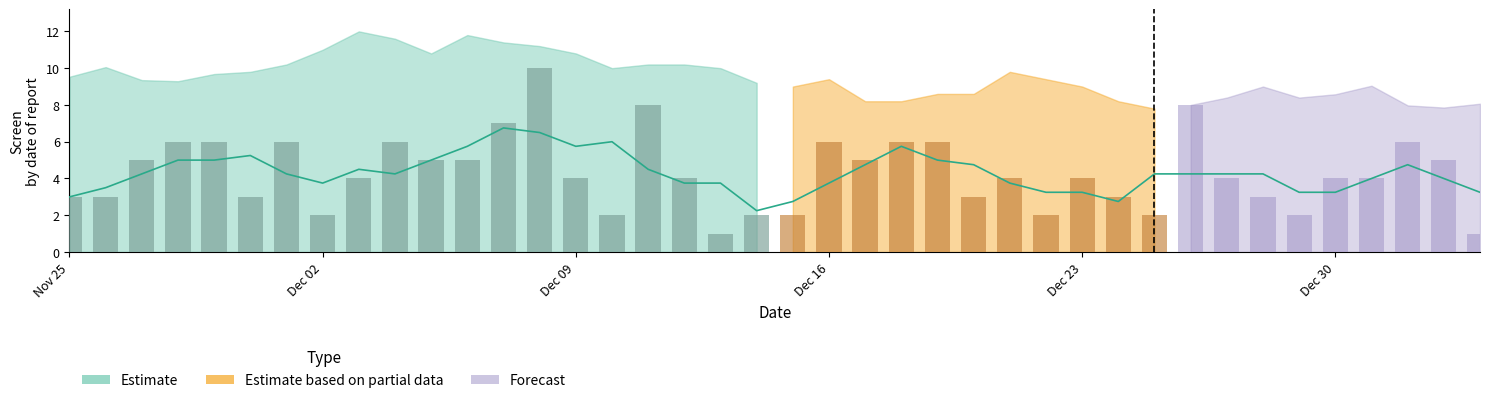

What is the greatest value displayed?

10